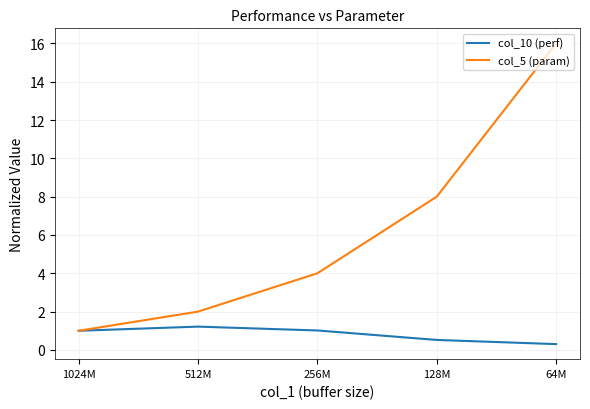

Reading left to right, transcribe all the data shown in this chart.

col_10 (perf): 1024M=1.0	512M=1.2	256M=1.0	128M=0.5	64M=0.3
col_5 (param): 1024M=1.0	512M=2.0	256M=4.0	128M=8.0	64M=16.0